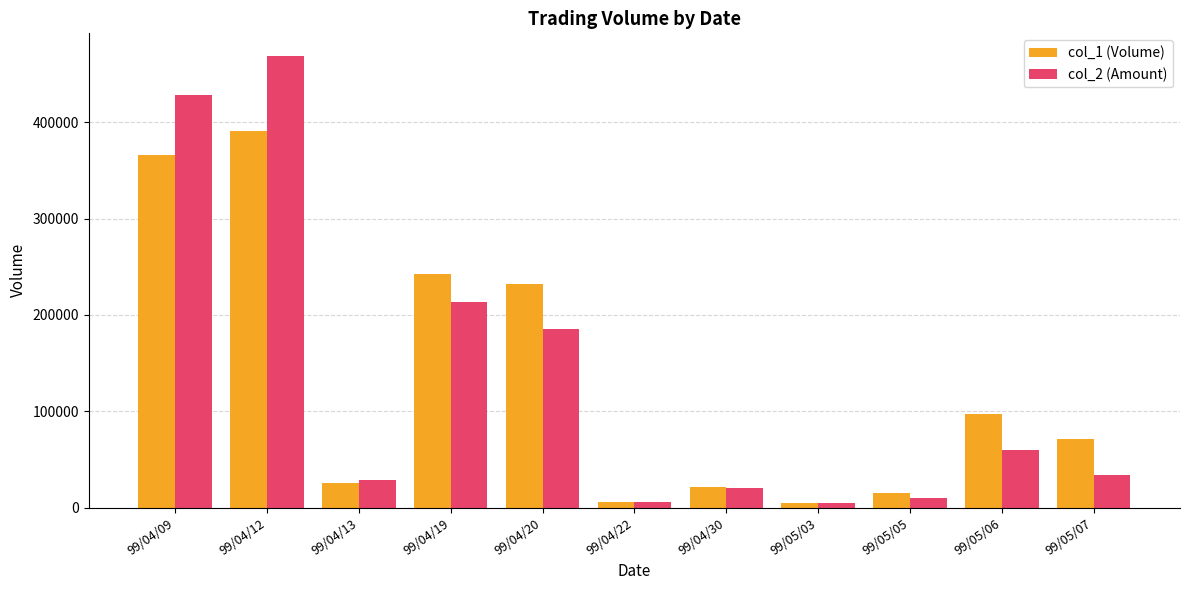

What is the difference between the col_1 (Volume) values at 99/04/19 and 99/04/09?

123000